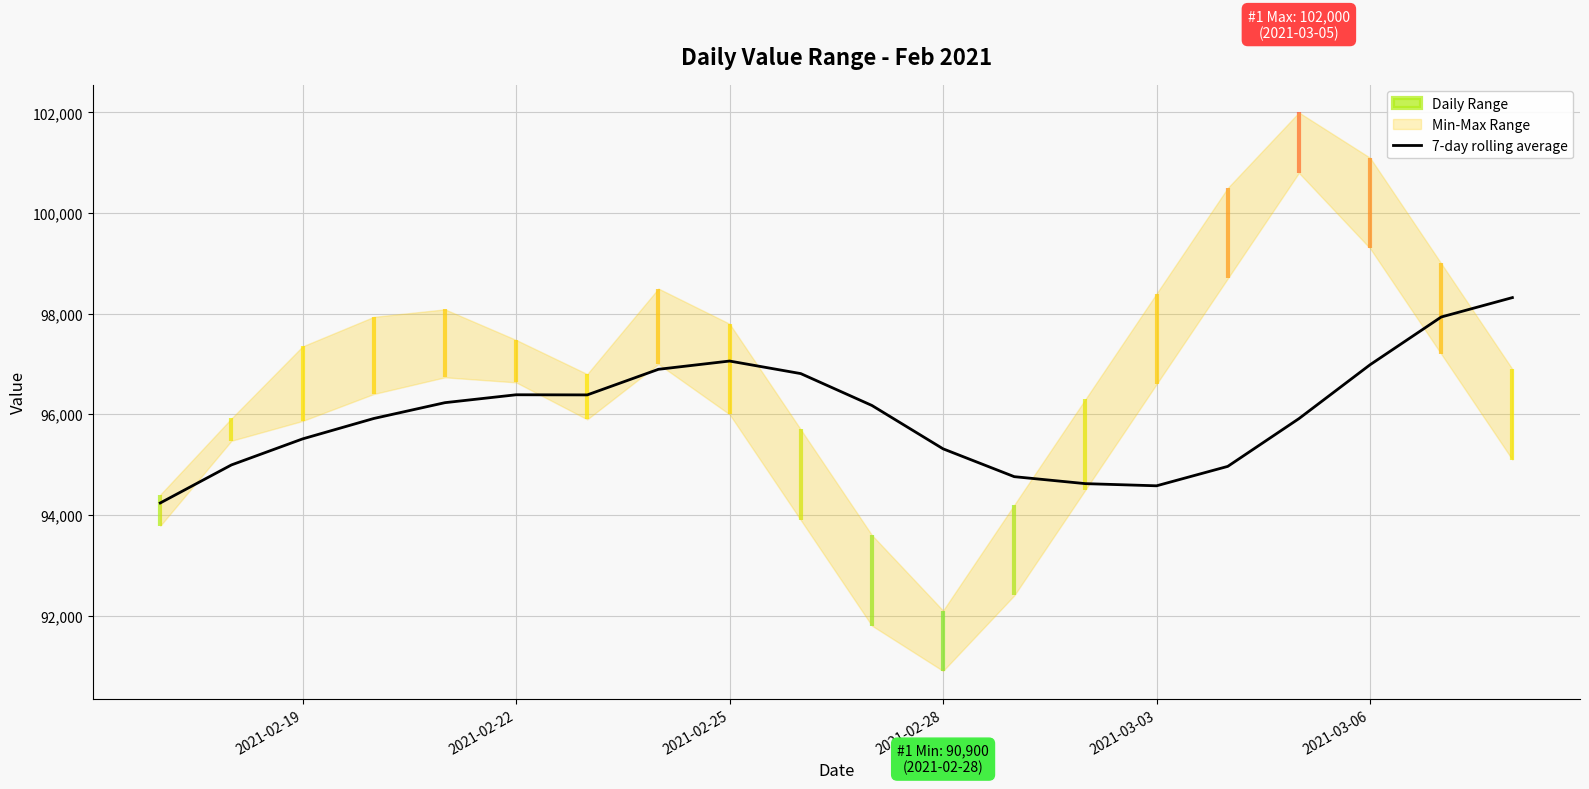

The value of 7-day rolling average at 2021-02-22 is 96388.9. True or false?

True